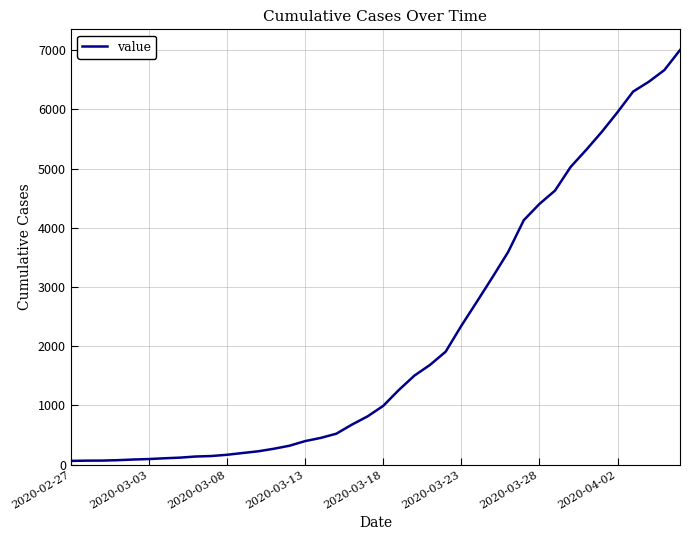

What is the greatest value displayed?

7004